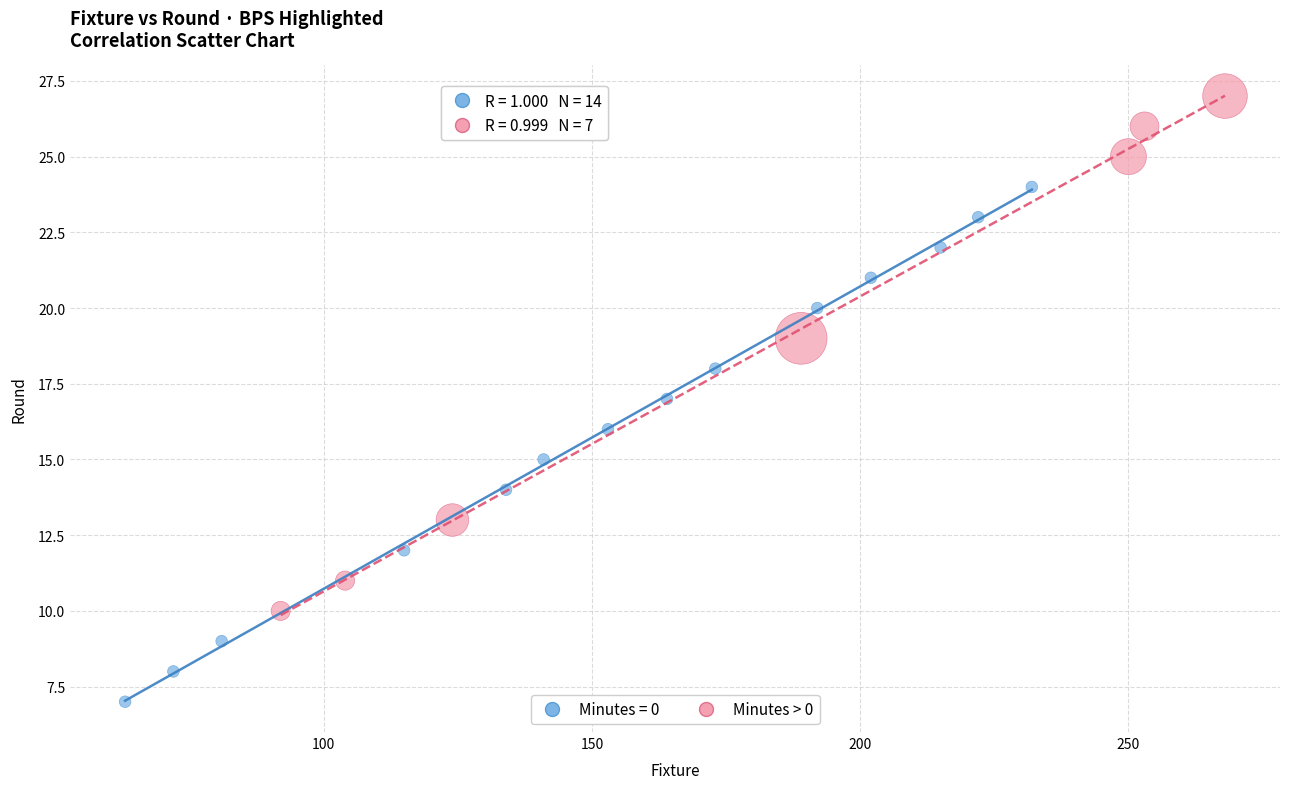

Which series reaches the minimum Y coordinate?

Minutes = 0